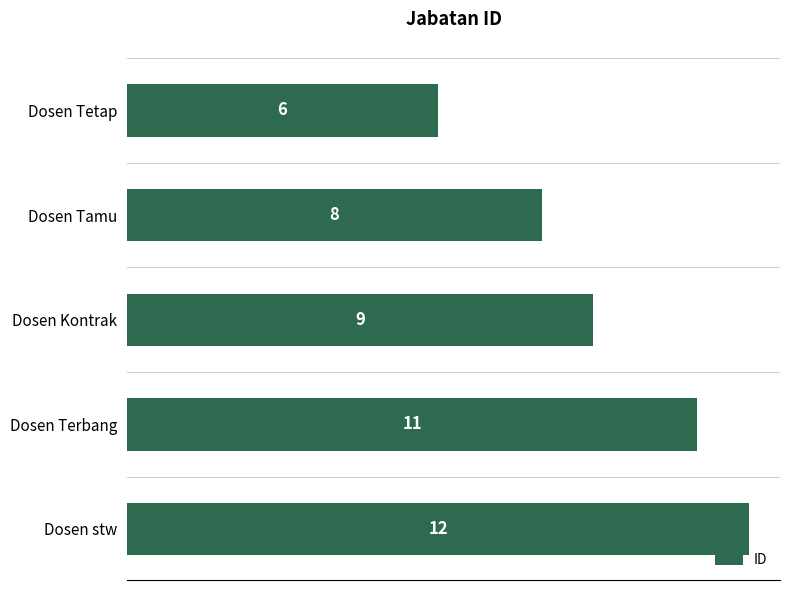

What is the minimum value shown in the chart?

6